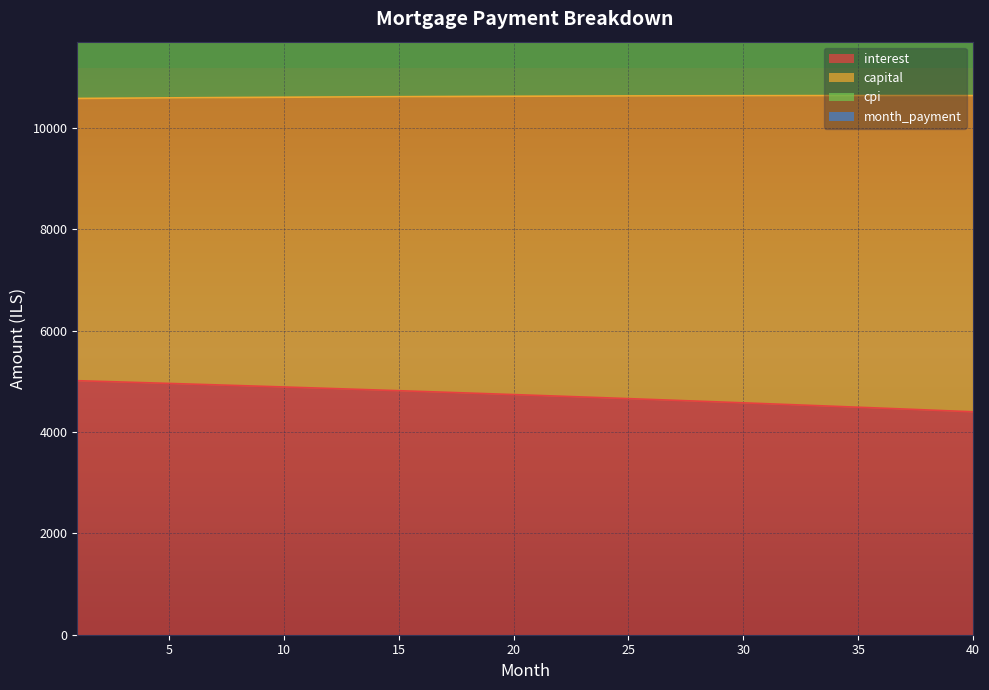

At 13, list the series in order from smallest to largest.

interest, month_payment, capital, cpi